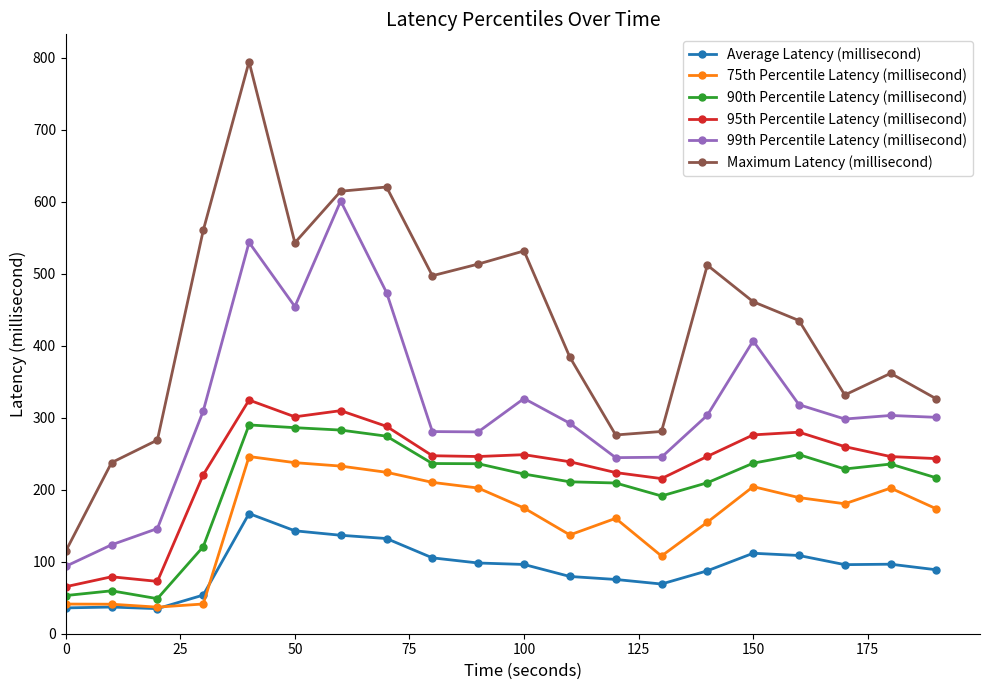

What are all the series names shown in the legend?

Average Latency (millisecond), 75th Percentile Latency (millisecond), 90th Percentile Latency (millisecond), 95th Percentile Latency (millisecond), 99th Percentile Latency (millisecond), Maximum Latency (millisecond)